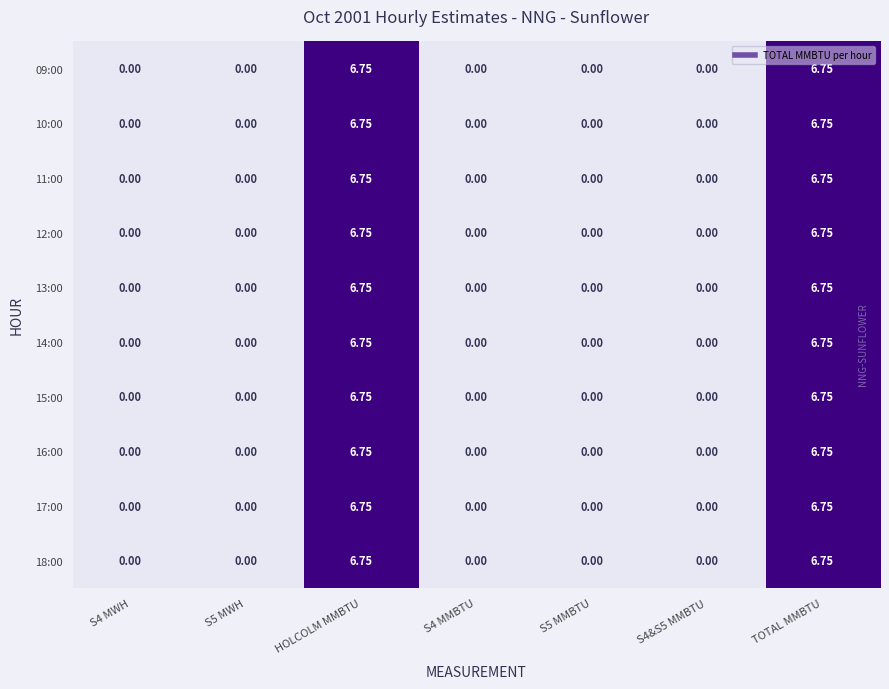

Count the number of data series in this chart.

10